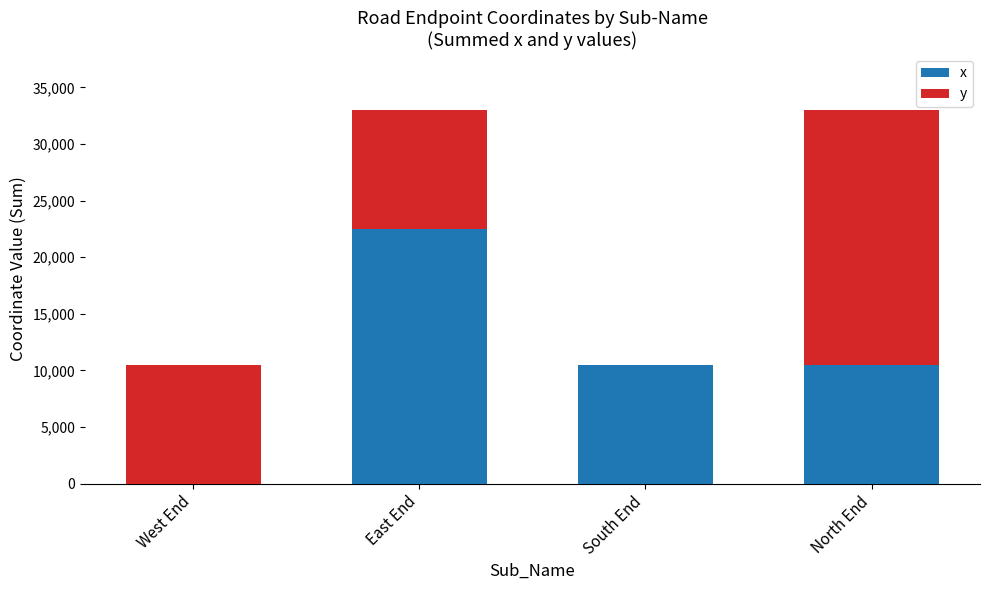

What is the total value across all series at North End?

33000